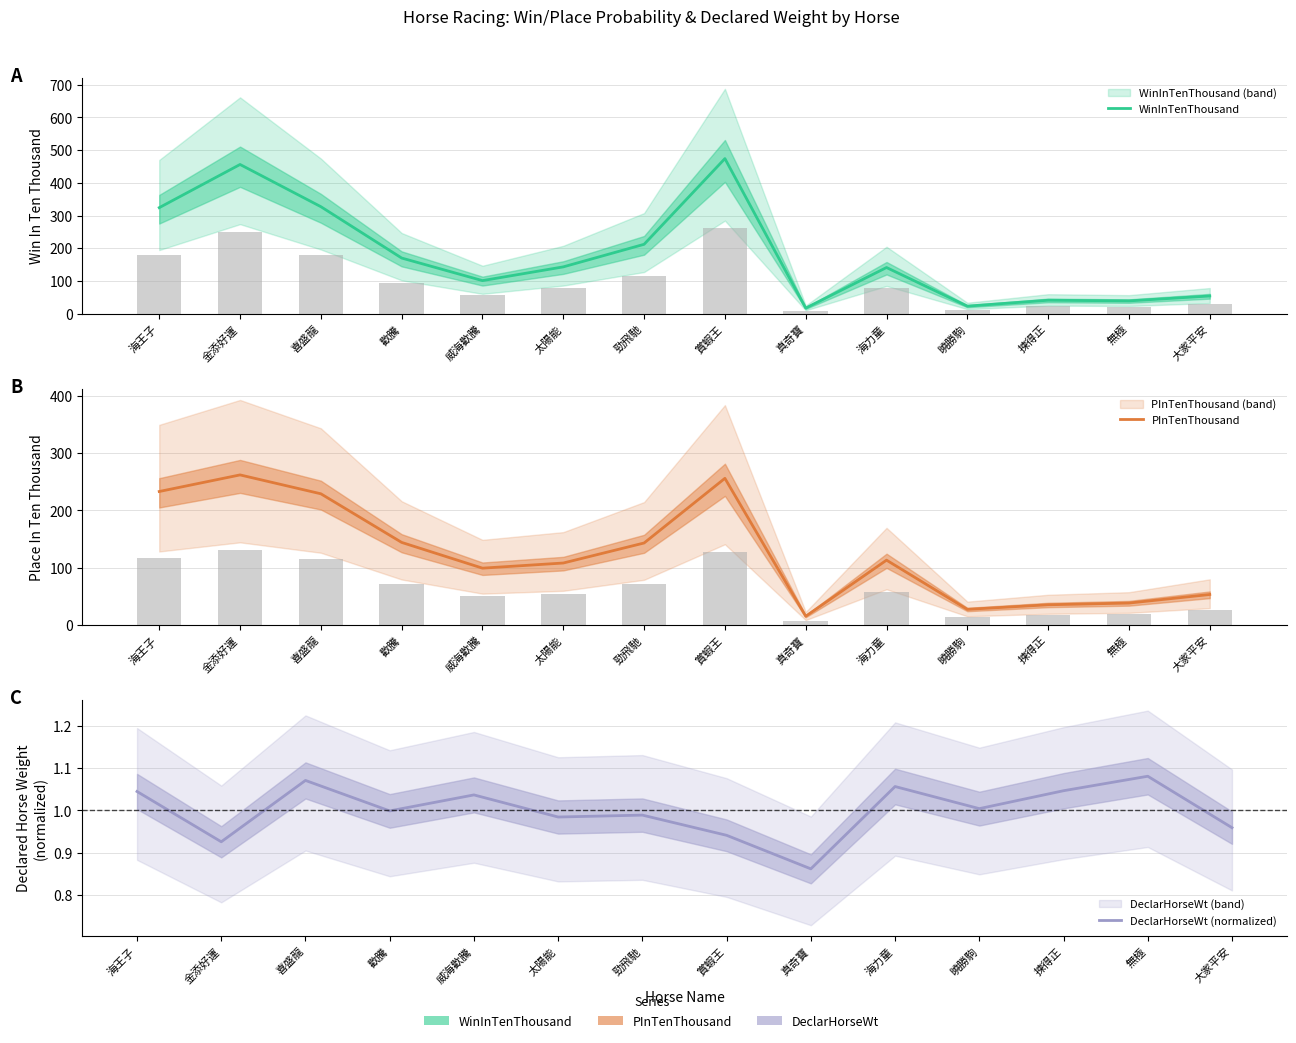

What are all the series names shown in the legend?

WinInTenThousand, PInTenThousand, DeclarHorseWt (normalized)